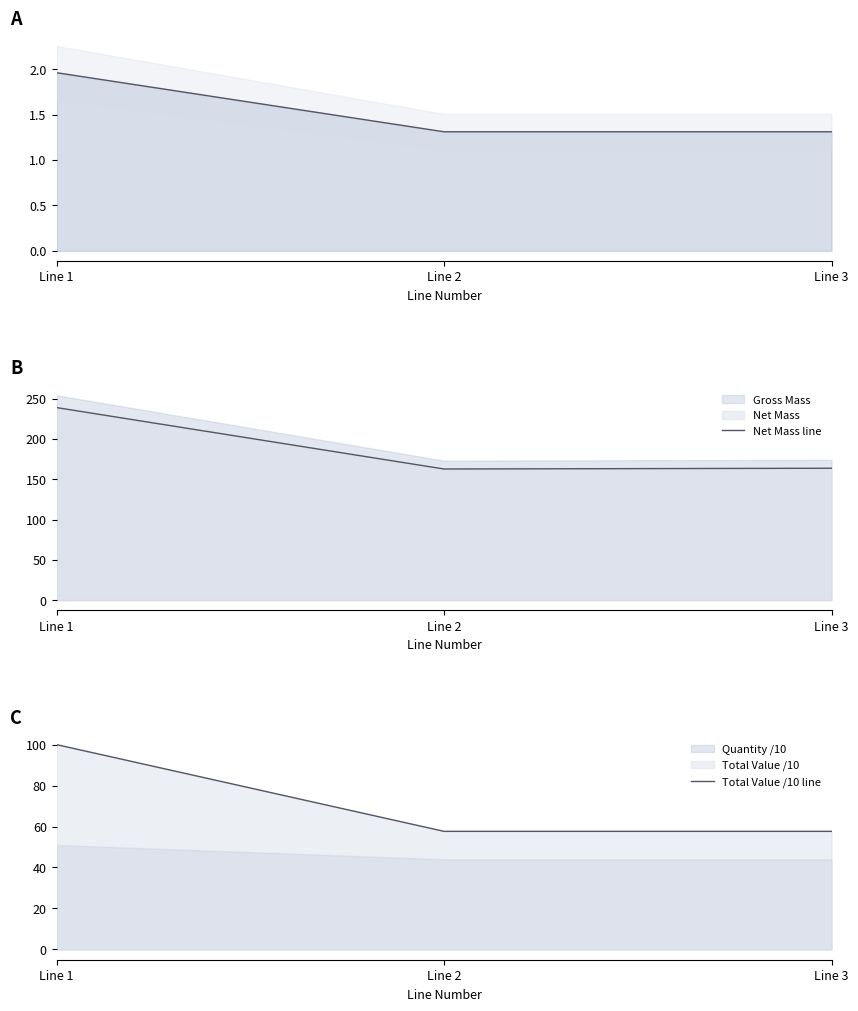

Which series changed the most between Line 1 and Line 3?

Net Mass line